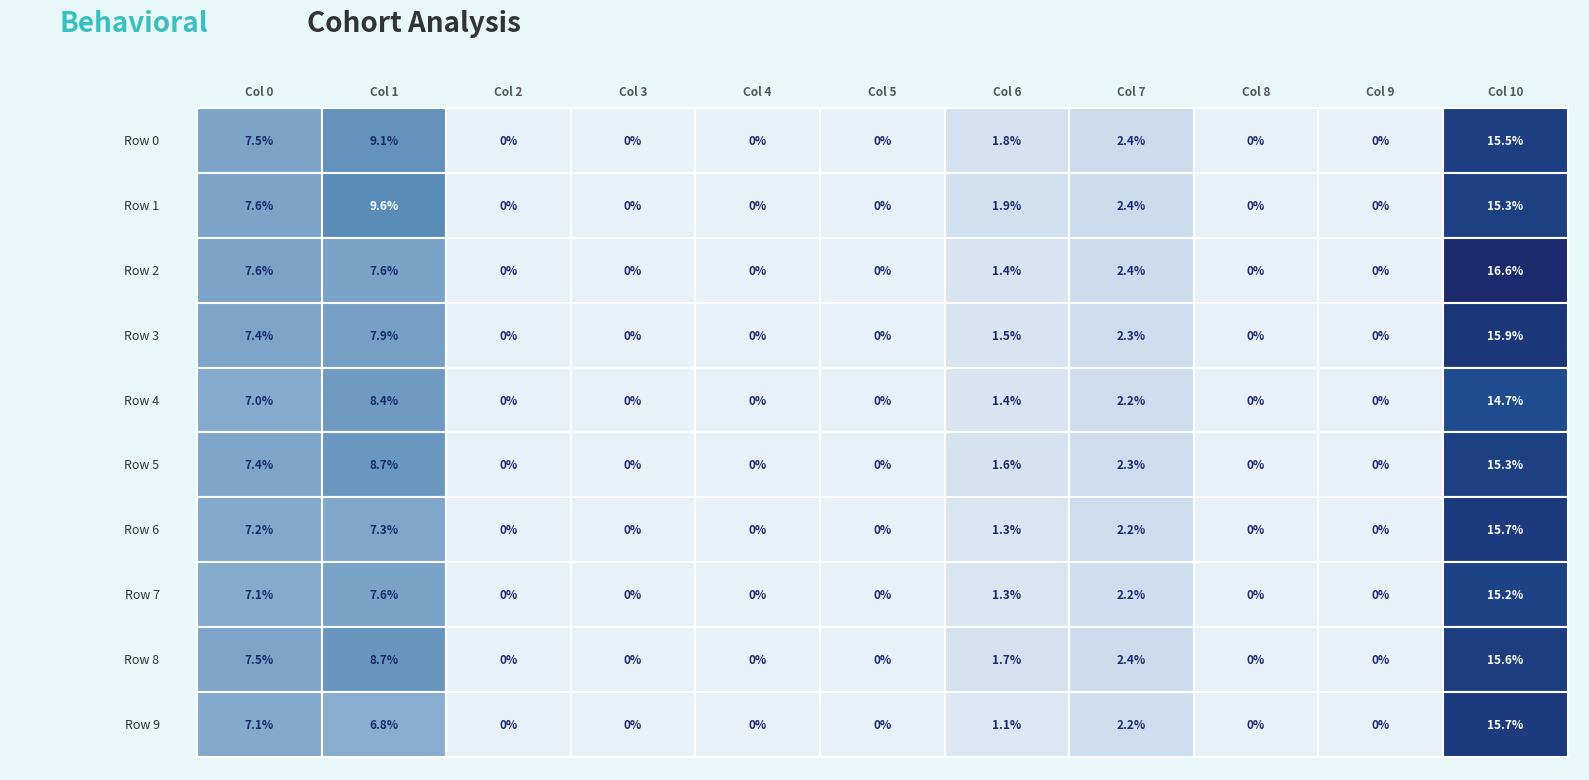

Which series has the widest spread of values?

Row 2